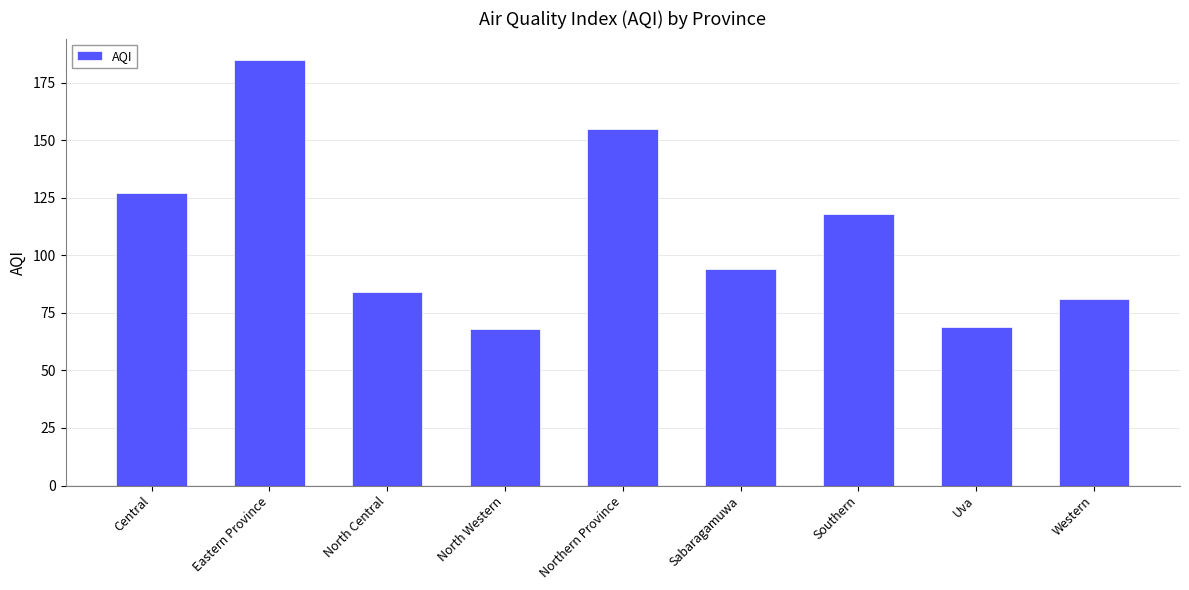

What is the change in value from Central to Sabaragamuwa?

-33